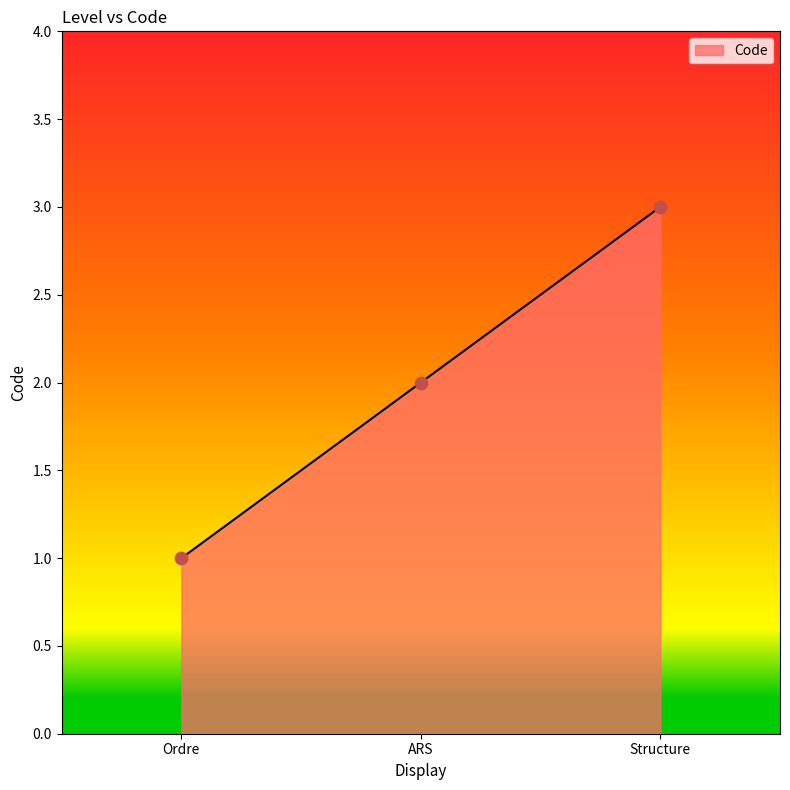

What is the change in value from Ordre to Structure?

+2